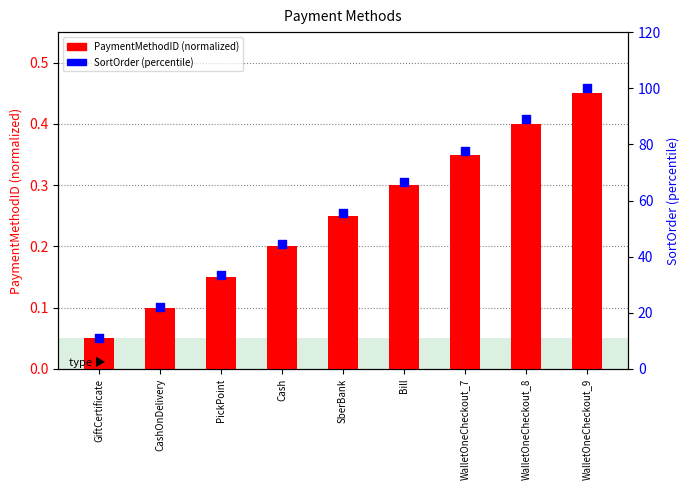

What is the total value across all series at WalletOneCheckout_7?

78.1